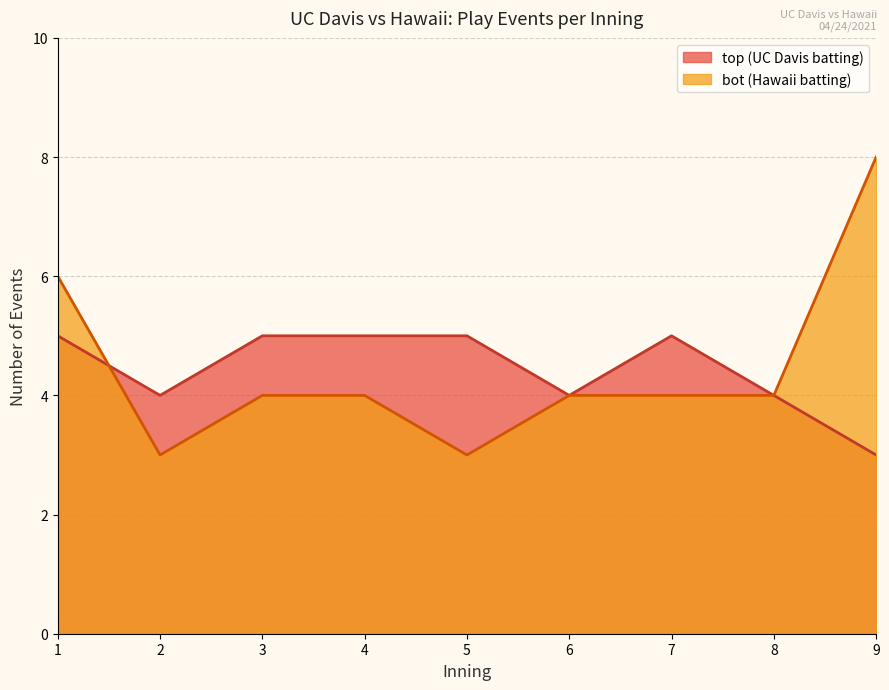

List the series in order of their overall mean, highest first.

bot, top